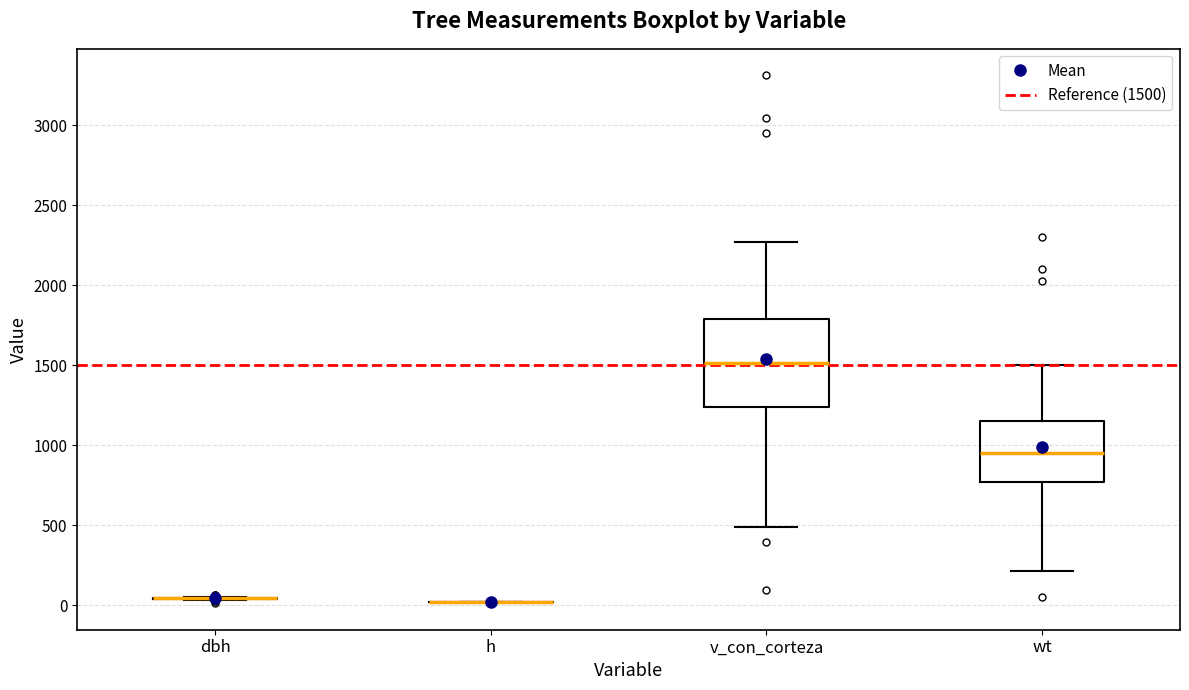

Reading left to right, transcribe this box plot: for each box, give where its median line is, the range the box spans, and where its two whiskers end, as read against the y-axis. The values are not printed on the chart, so give them approximately, as read against the axis.

dbh: box collapsed to a line at 50, whiskers 50 to 50
h: box collapsed to a line at 0, whiskers 0 to 0
v_con_corteza: median 1500, box 1250 to 1800, whiskers 500 to 2250
wt: median 950, box 750 to 1150, whiskers 200 to 1500